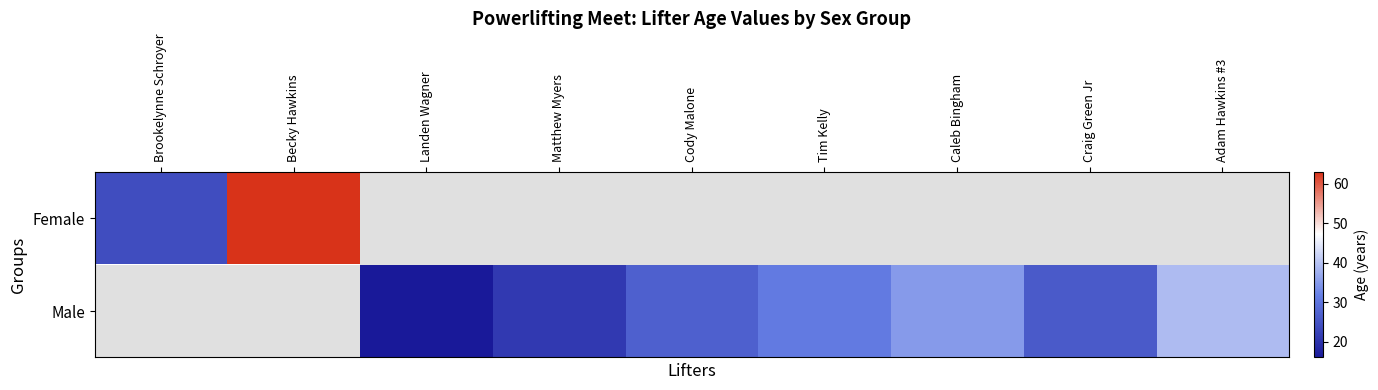

Where does the Male series first go above 21?

Cody Malone